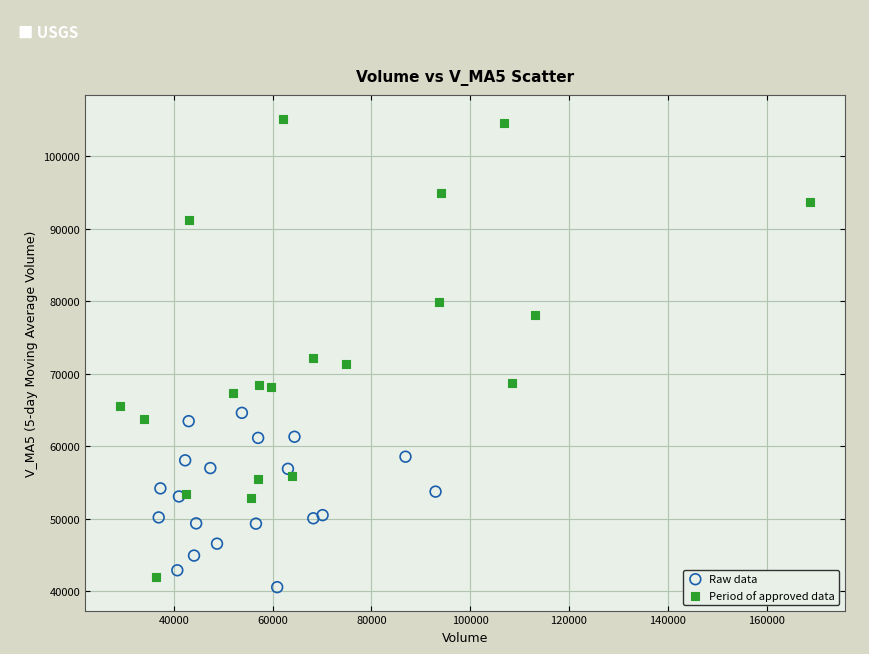

Which series contains the highest Y value?

Period of approved data